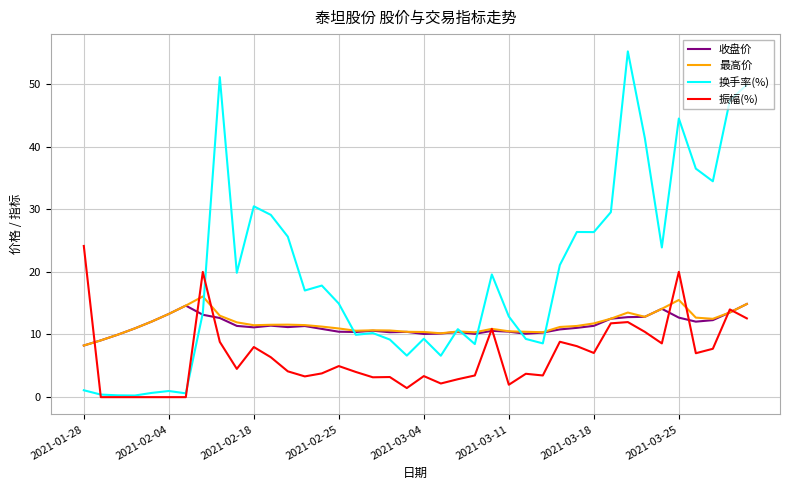

Which series has the largest total across all categories?

换手率(%)